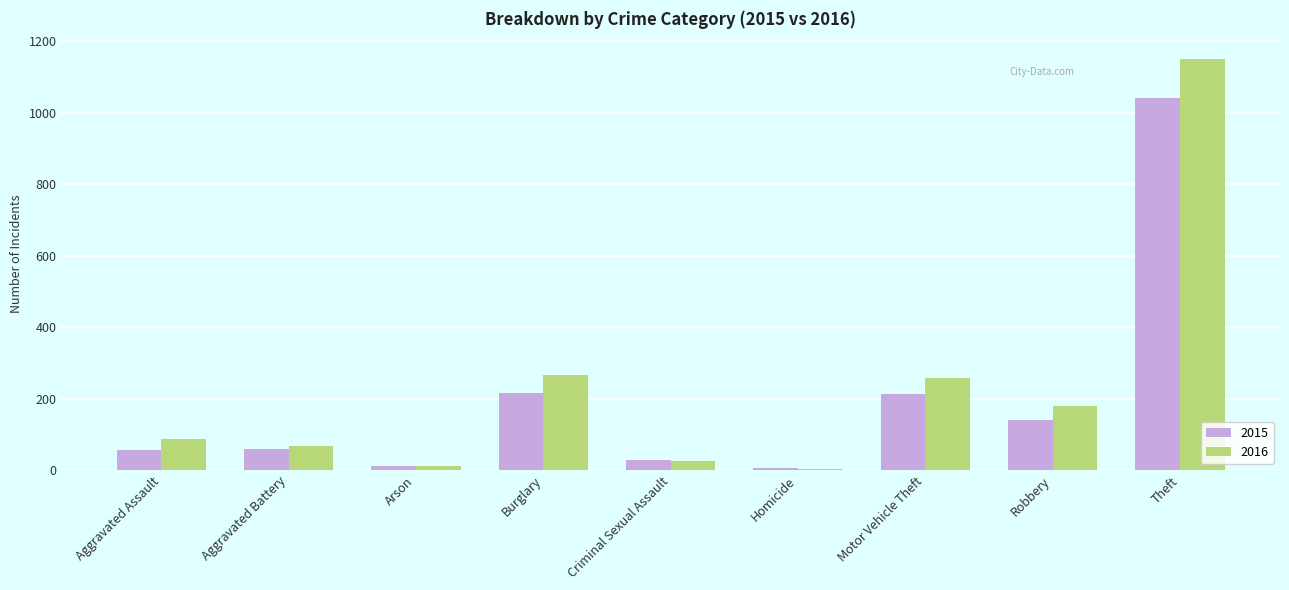

What position from the right is Aggravated Battery?

8